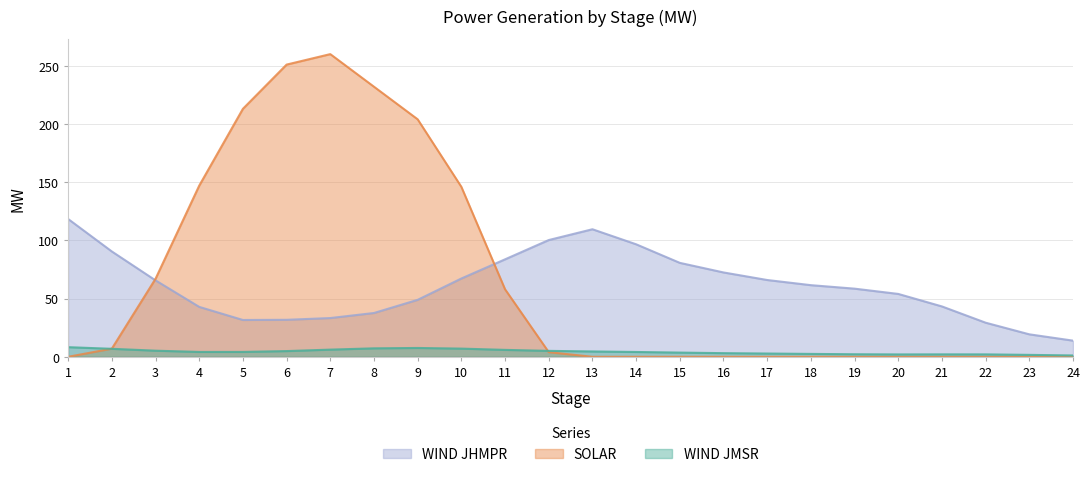

What is the difference between the highest and lowest values at 11?

77.8